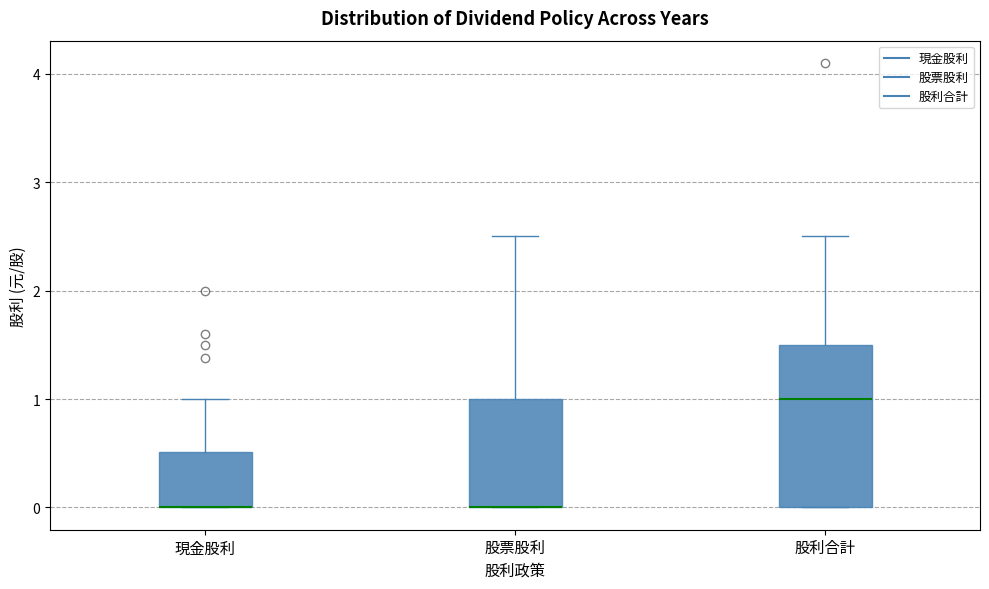

Where does the upper whisker of the box for 股利合計 end on the y-axis? The values are not printed on the chart, so give them approximately, as read against the axis.

2.5